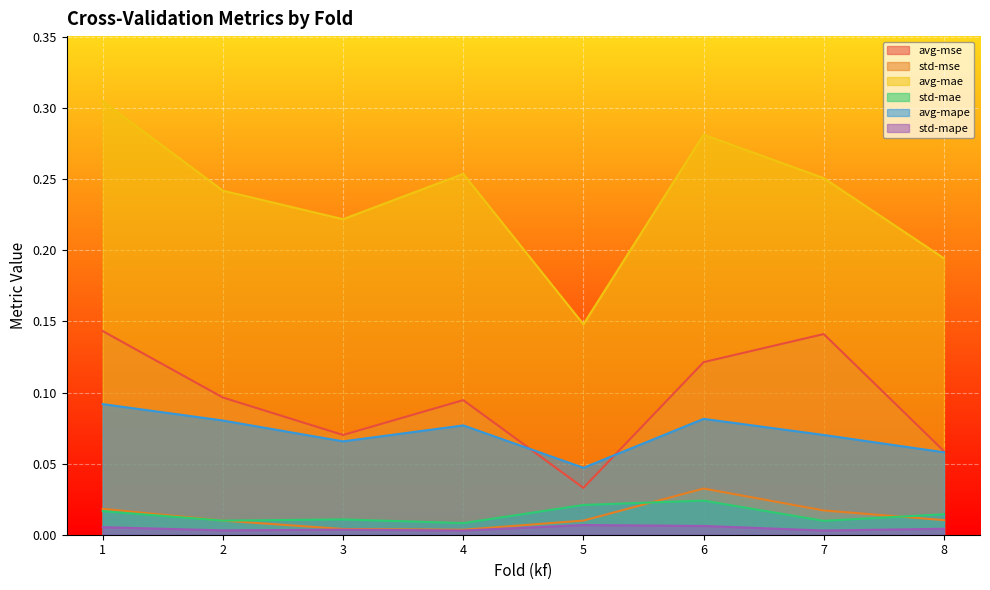

Is the value of std-mae at 2 greater than the value of avg-mse at 5?

No